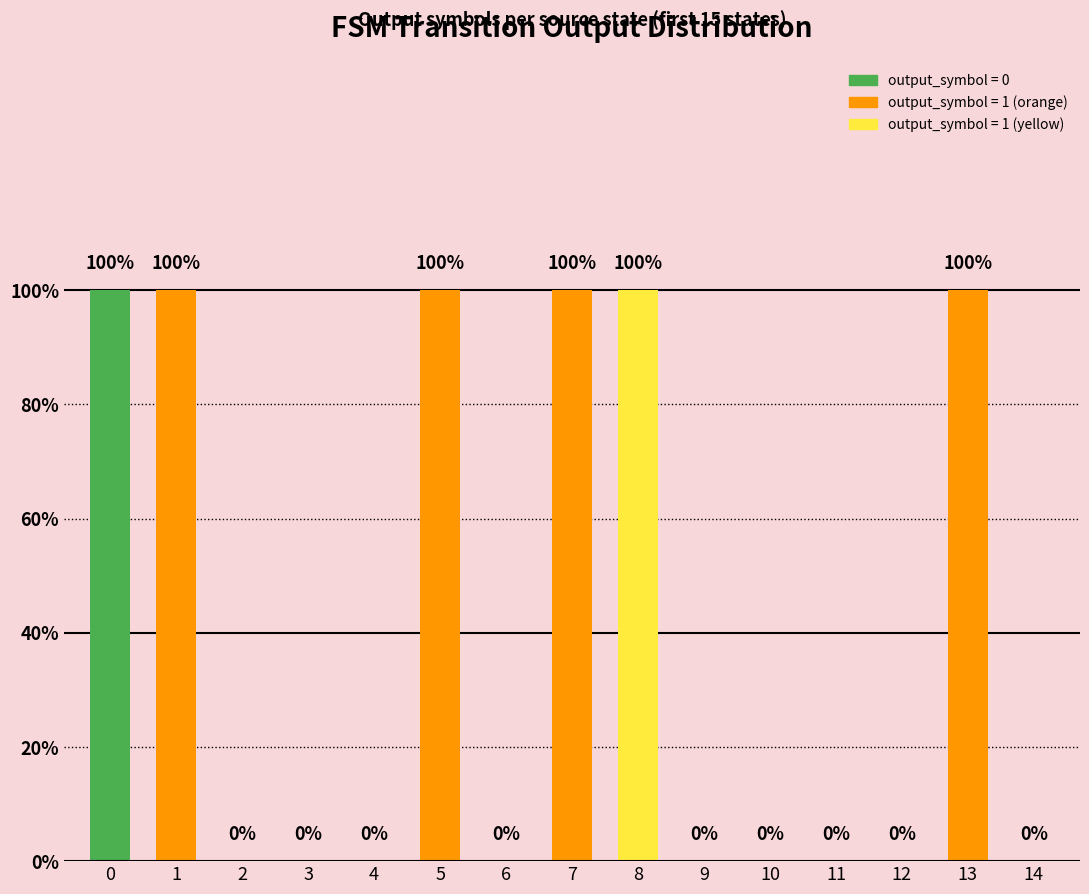

Is it true that the value at 9 is 0?

True